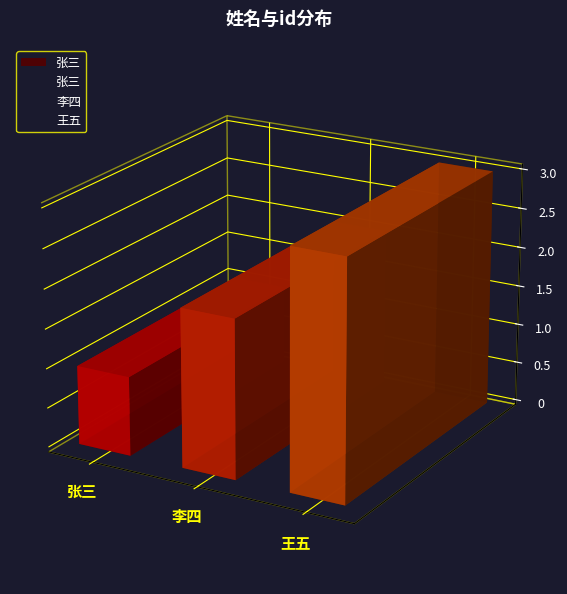

What is the label of the 3rd bar from the left?

王五